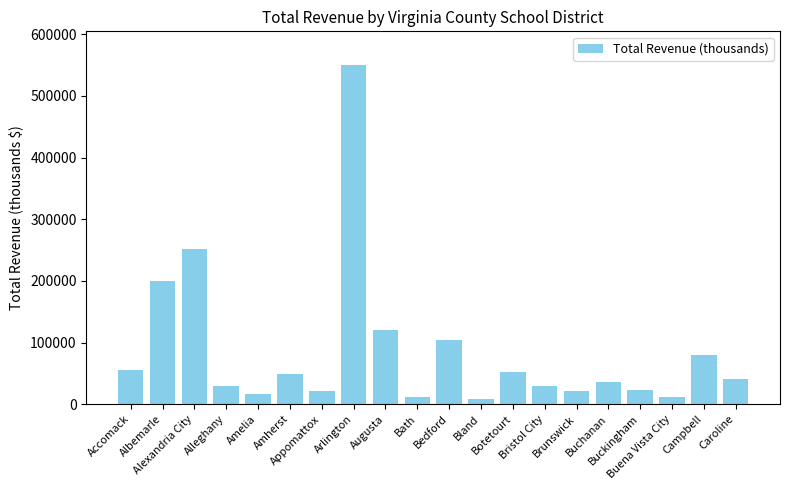

What is the maximum value shown in the chart?

549827